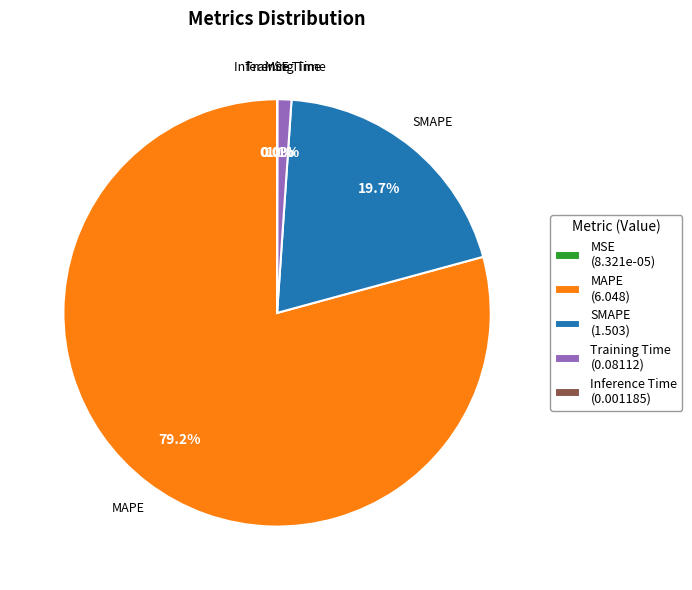

Do SMAPE (1.503) and Training Time (0.08112) together represent more than half of the pie?

No